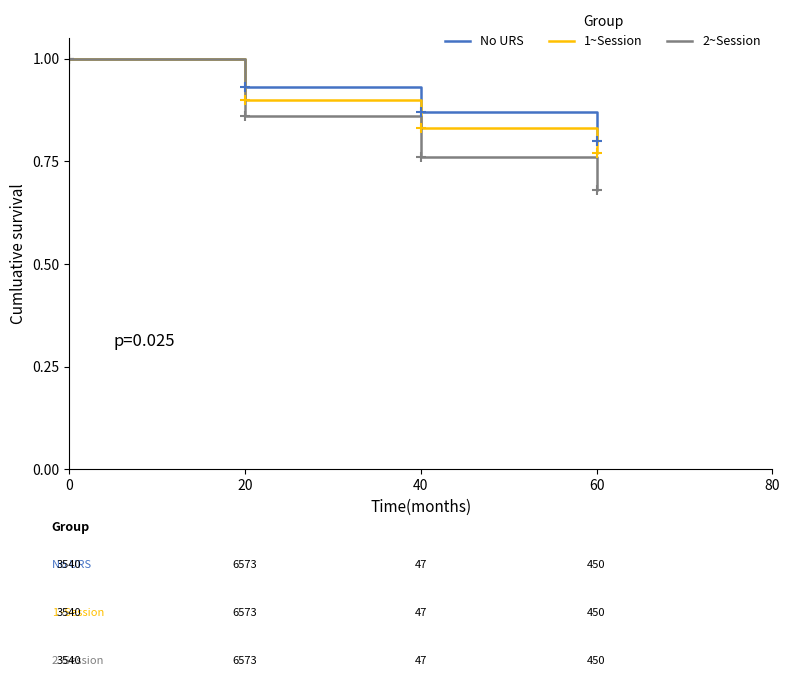

What is the difference between the second highest and second lowest values in the 2~Session series?

0.1